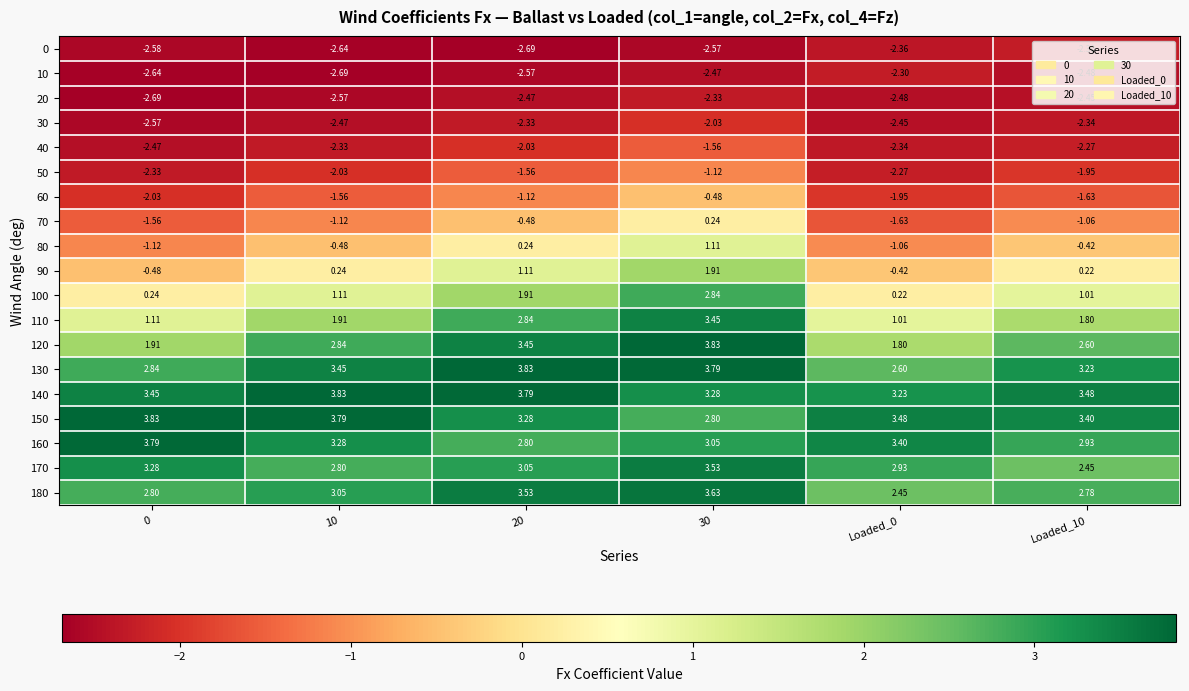

Is the value of 170 at 30 greater than the value of 90 at 20?

Yes